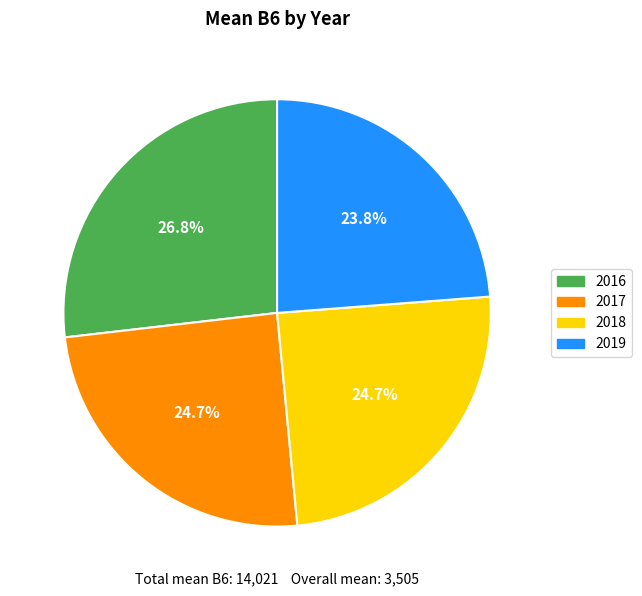

What portion of the pie excludes 2019?

76.2%